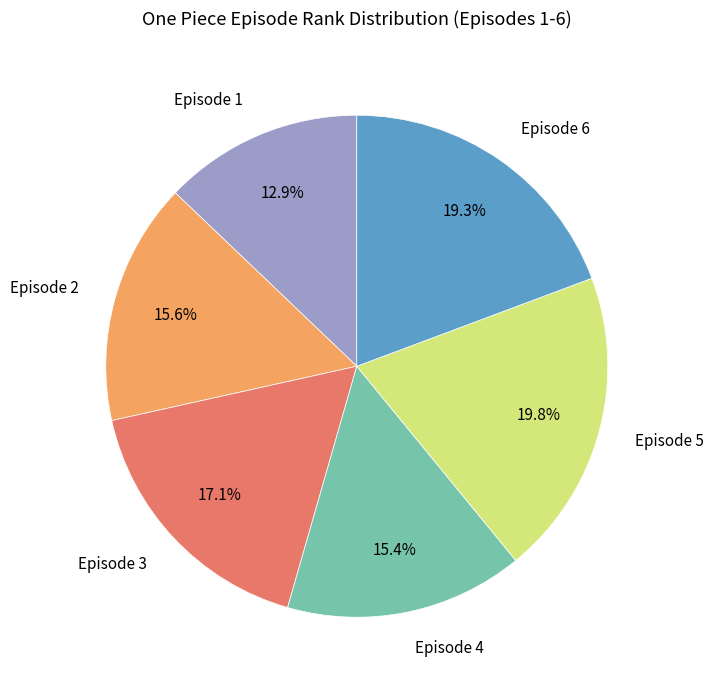

Is there any slice that represents more than half of the pie?

No